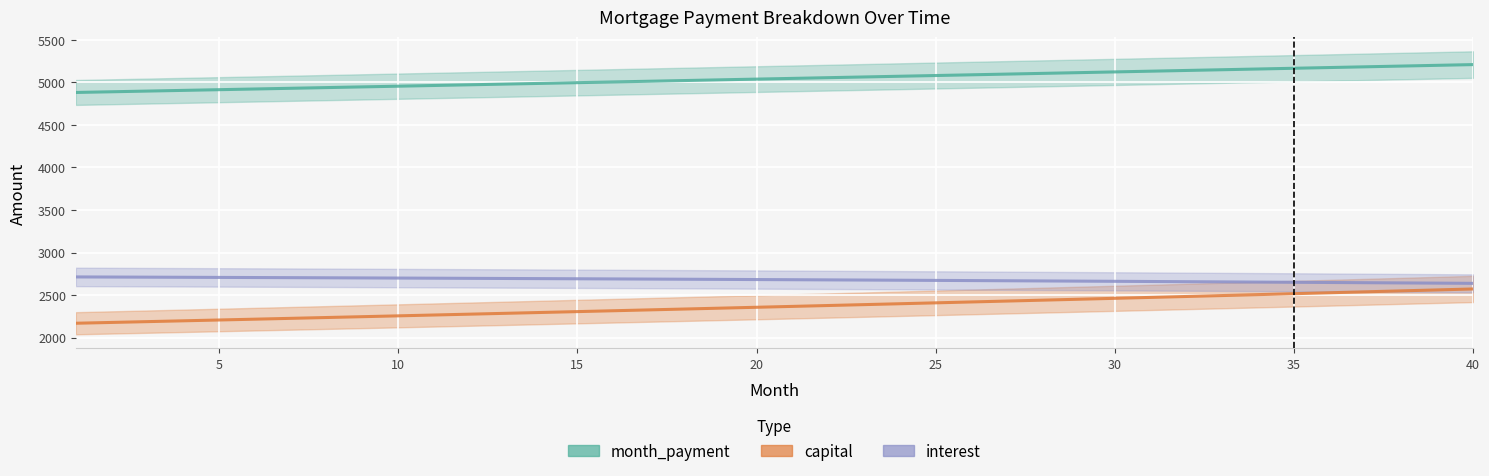

How many data points in month_payment are above 5046?

20